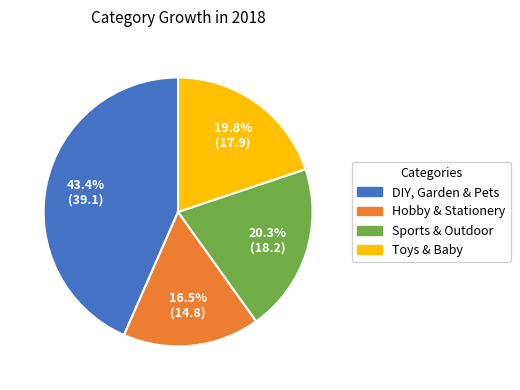

Does Hobby & Stationery represent more than half of the total?

No